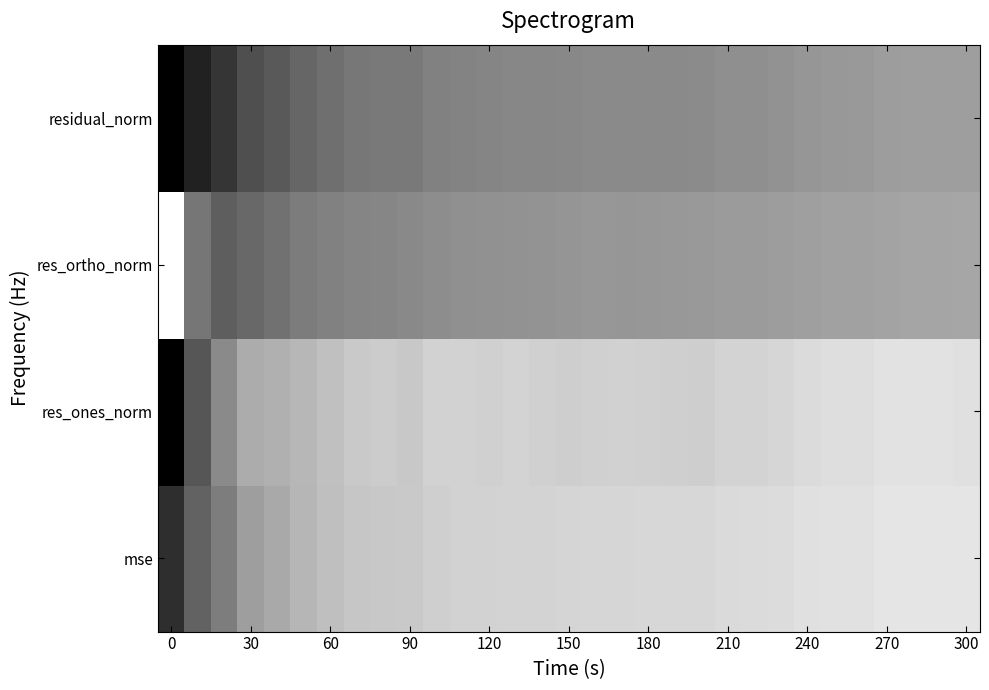

Count the number of data series in this chart.

4